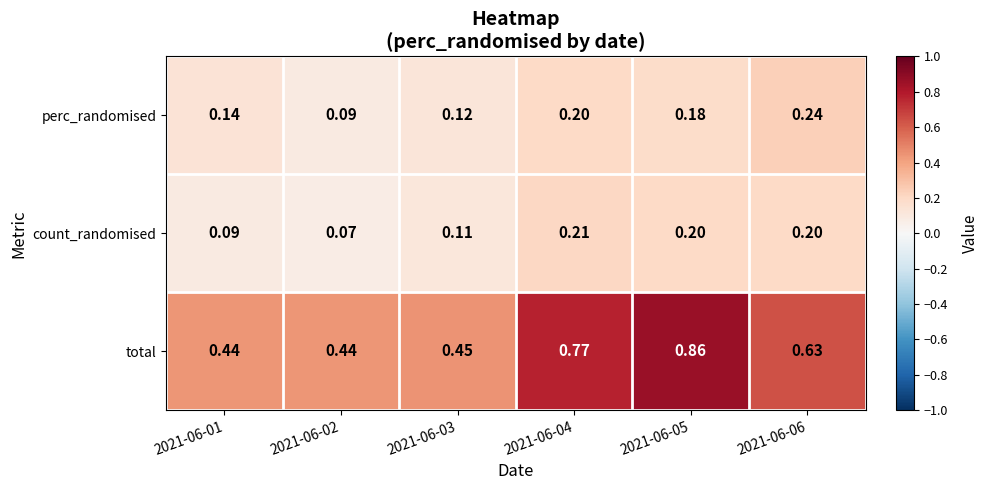

How many categories are shown in the chart?

6